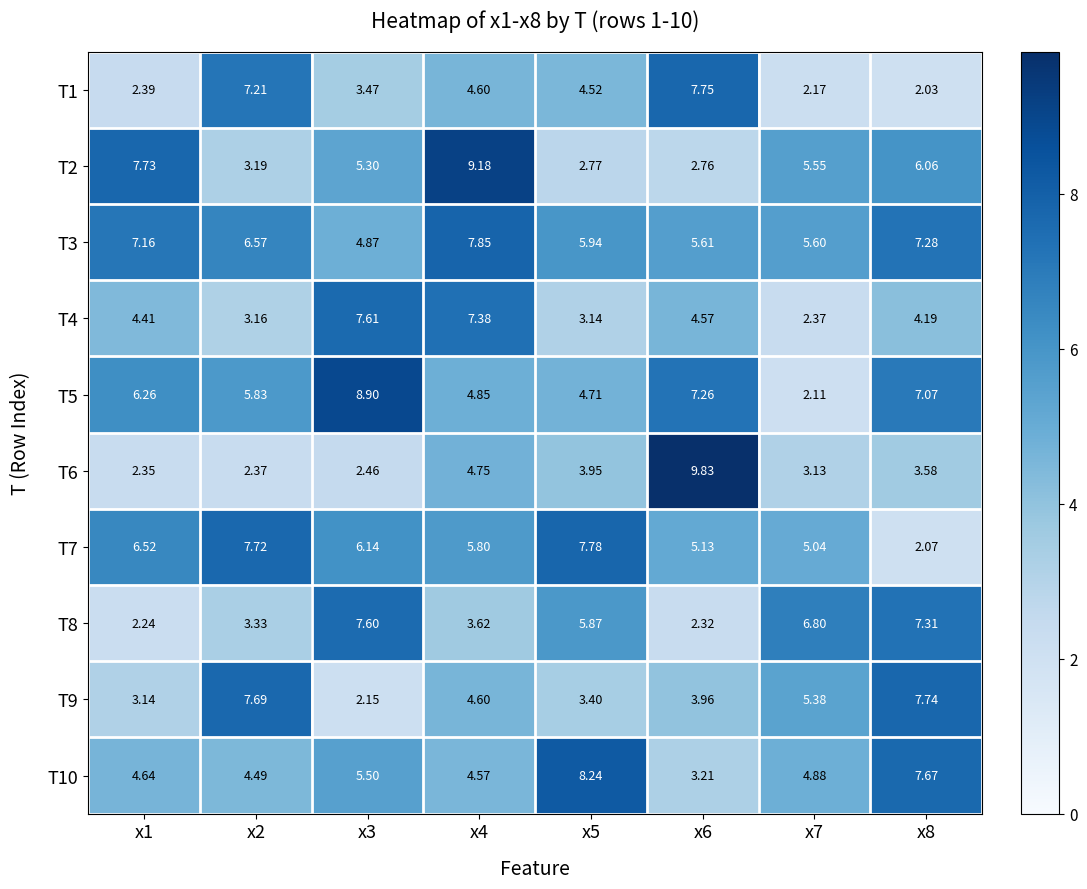

Is the value of T10 at x3 greater than the value of T8 at x2?

Yes